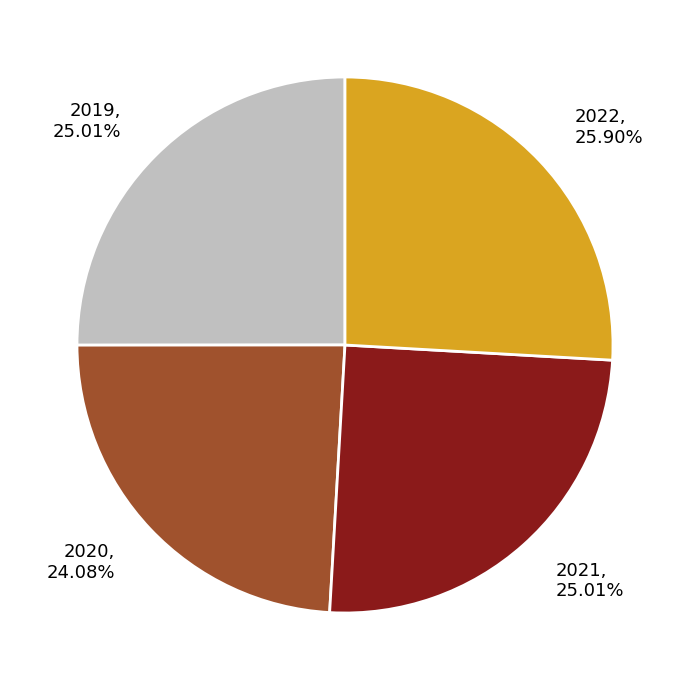

Which category has the smallest portion of the pie?

2020